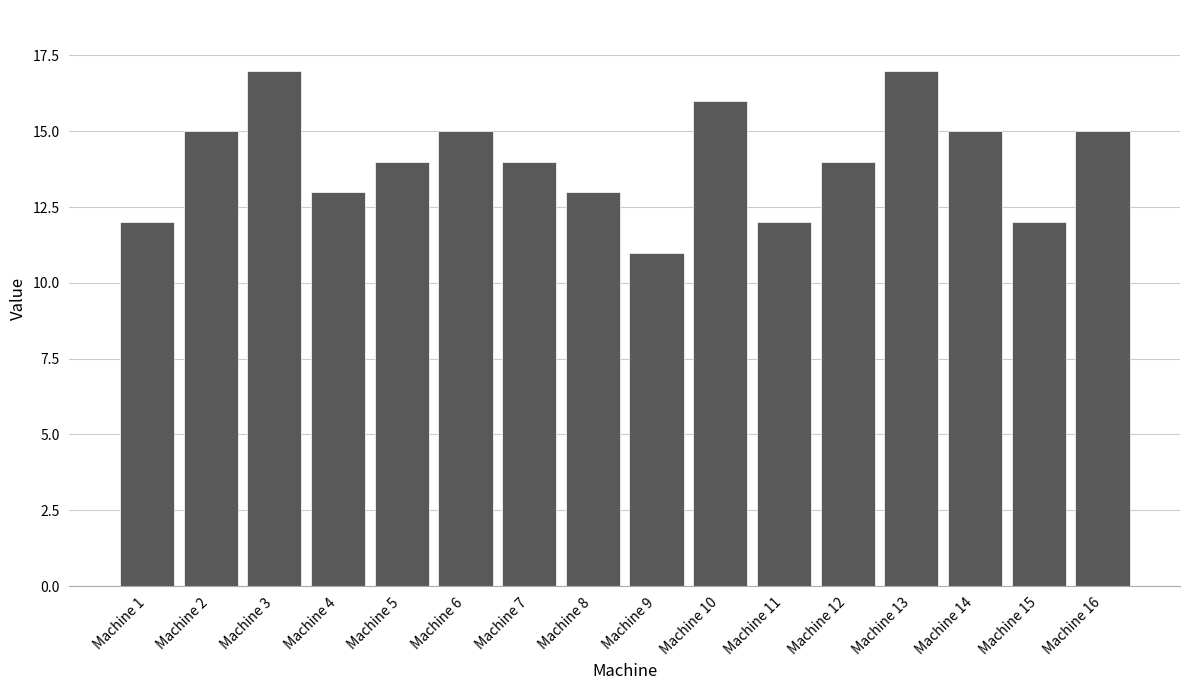

Which label corresponds to the smallest value in the chart?

Machine 9